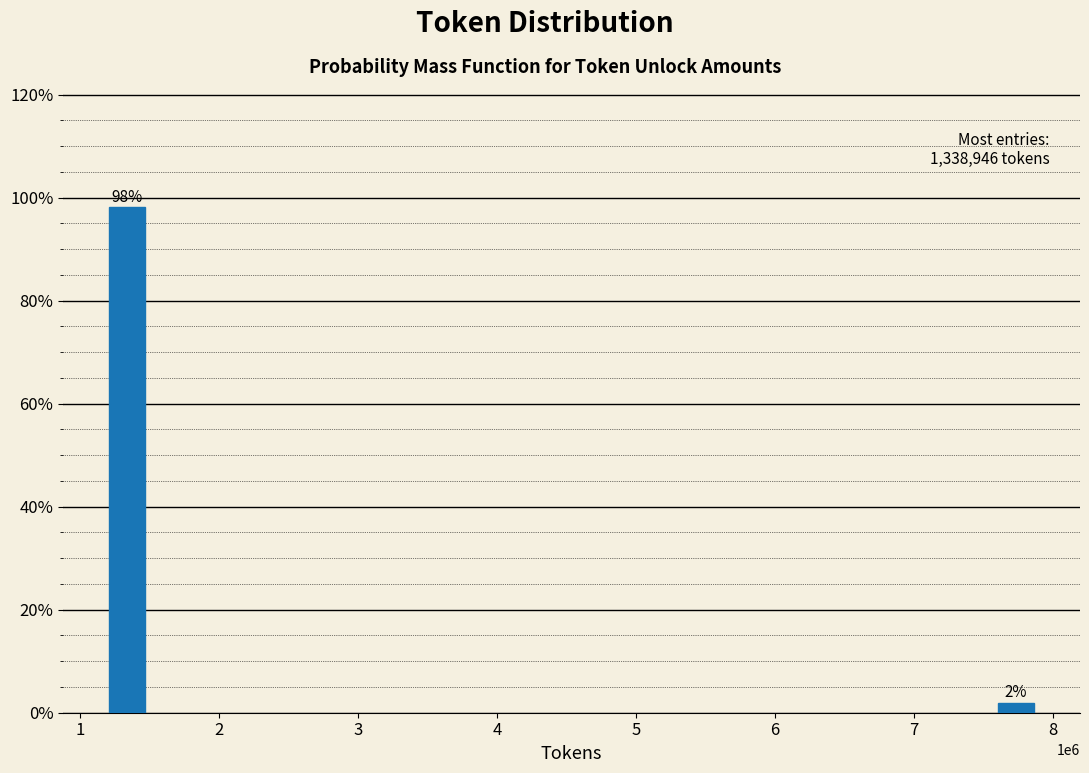

What is the approximate value at 1?

98.1